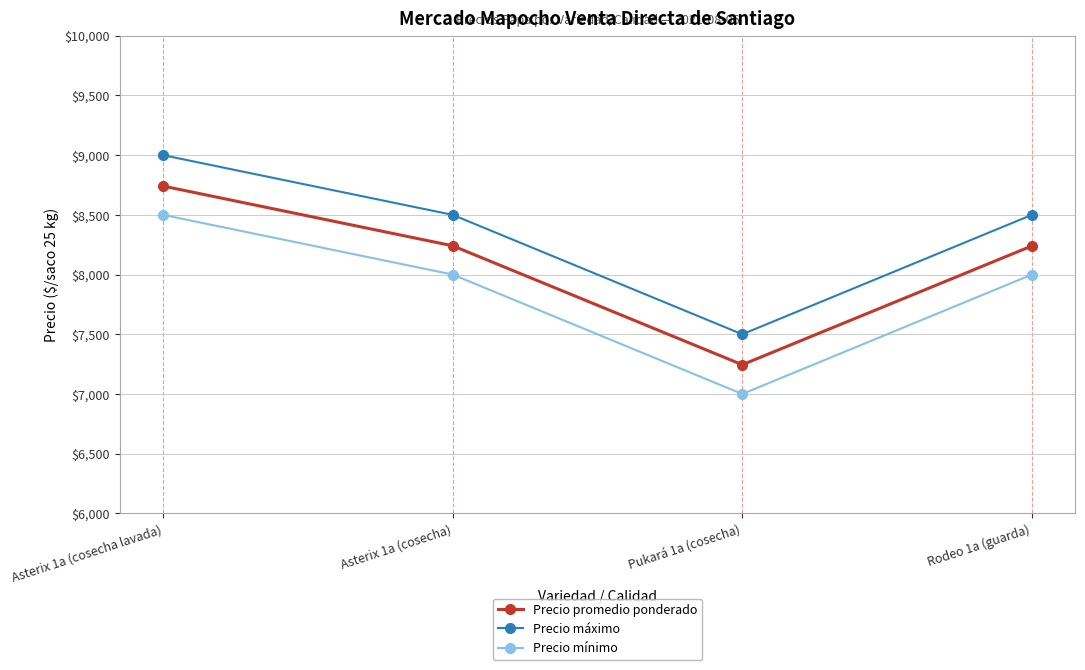

List the series in order of their overall mean, highest first.

Precio máximo, Precio promedio ponderado, Precio mínimo